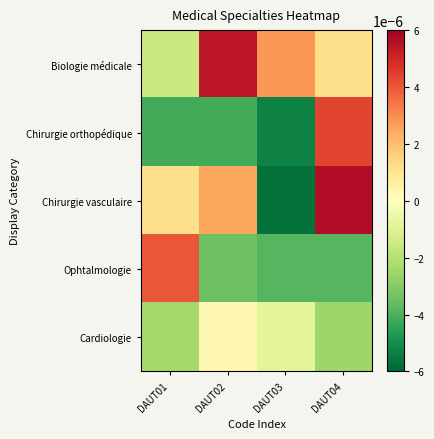

Rank the series by their maximum value, from lowest to highest.

Cardiologie, Ophtalmologie, Chirurgie orthopédique, Biologie médicale, Chirurgie vasculaire